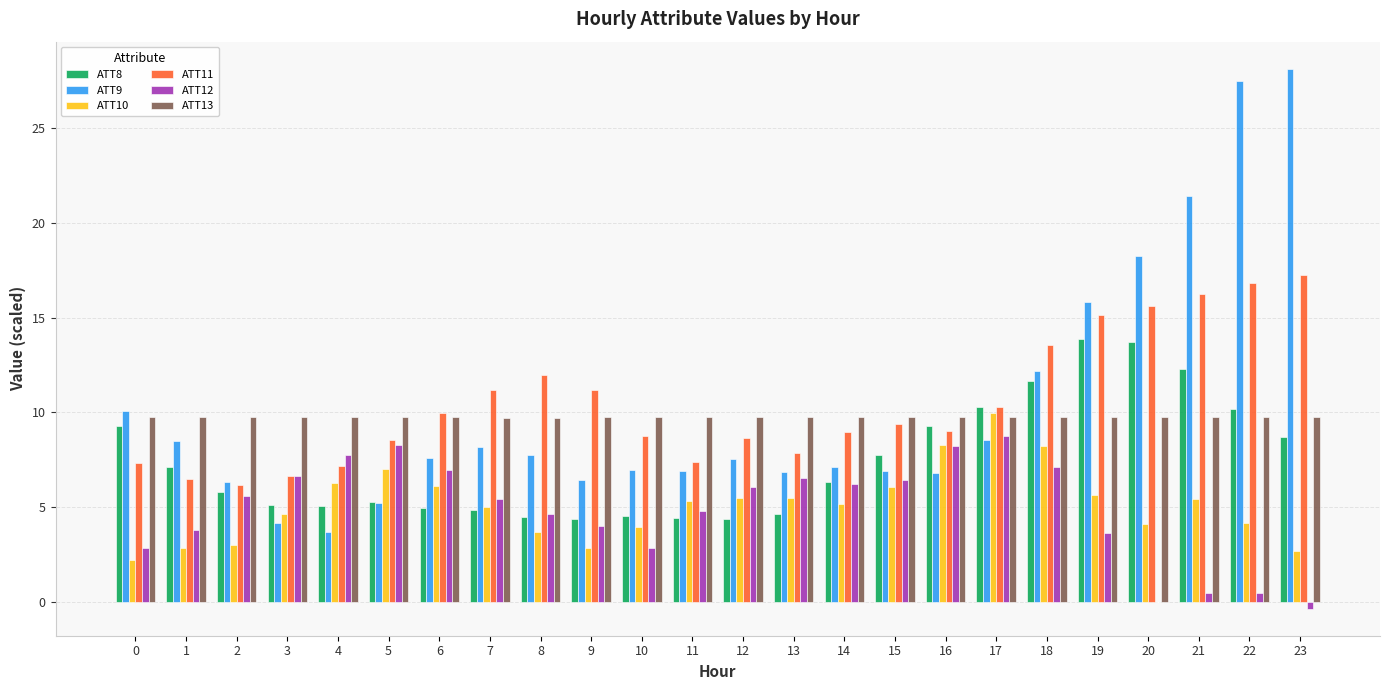

Between 11 and 13, which series saw the biggest shift?

ATT12